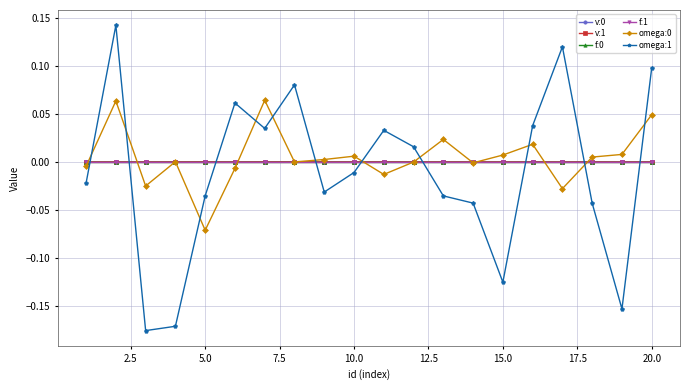

True or false: omega:1 has more than 2 interior local peaks.

True